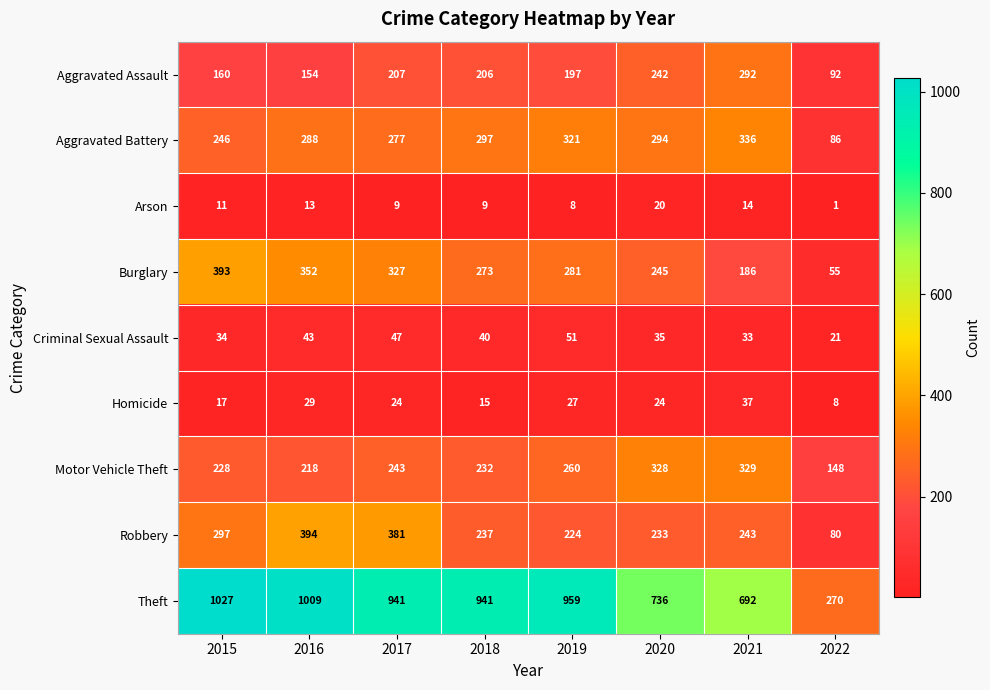

List the labels in order of Robbery value, largest first.

2016, 2017, 2015, 2021, 2018, 2020, 2019, 2022